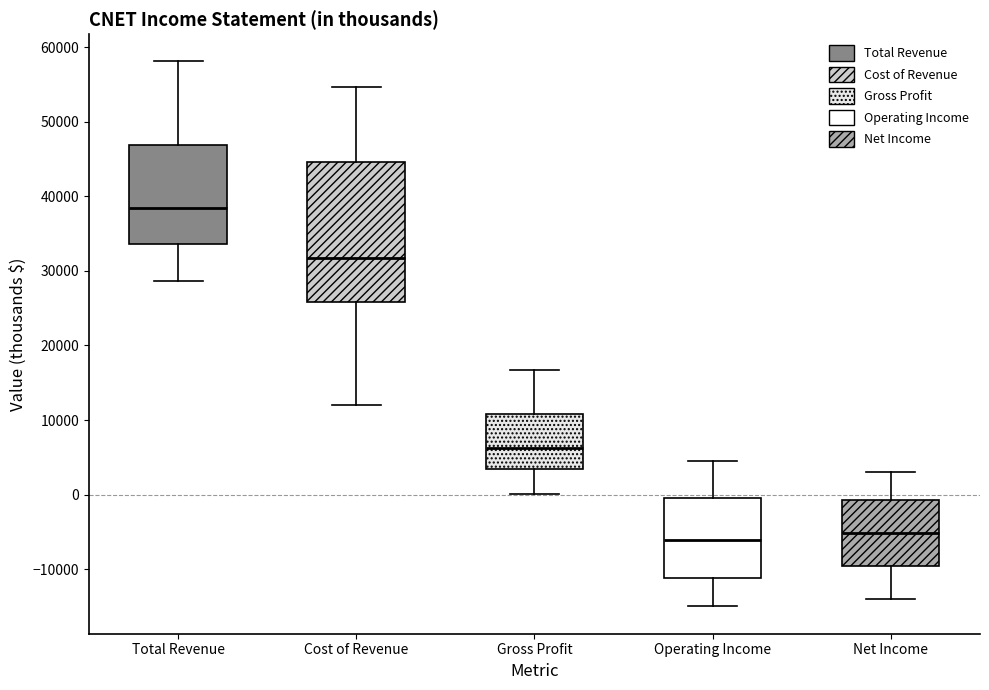

Reading left to right, read every box against the y-axis: the position of its median line, the range the box covers, and the ends of its whiskers. The values are not printed on the chart, so give them approximately, as read against the axis.

Total Revenue: median 38000, box 34000 to 47000, whiskers 29000 to 58000
Cost of Revenue: median 32000, box 26000 to 45000, whiskers 12000 to 55000
Gross Profit: median 6000, box 4000 to 11000, whiskers 0 to 17000
Operating Income: median -6000, box -11000 to 0, whiskers -15000 to 5000
Net Income: median -5000, box -10000 to -1000, whiskers -14000 to 3000